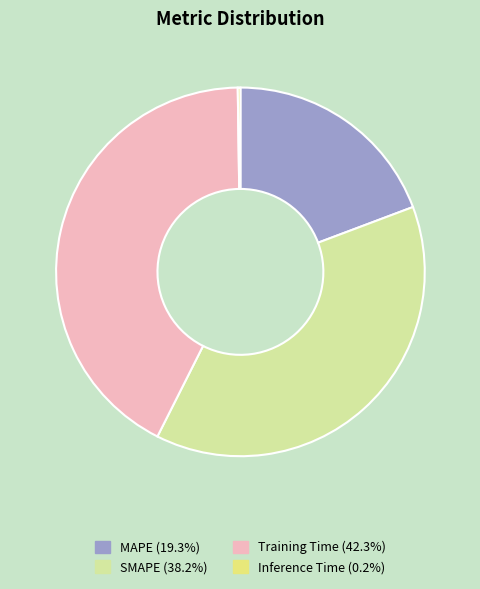

Is there a majority slice in this chart?

No